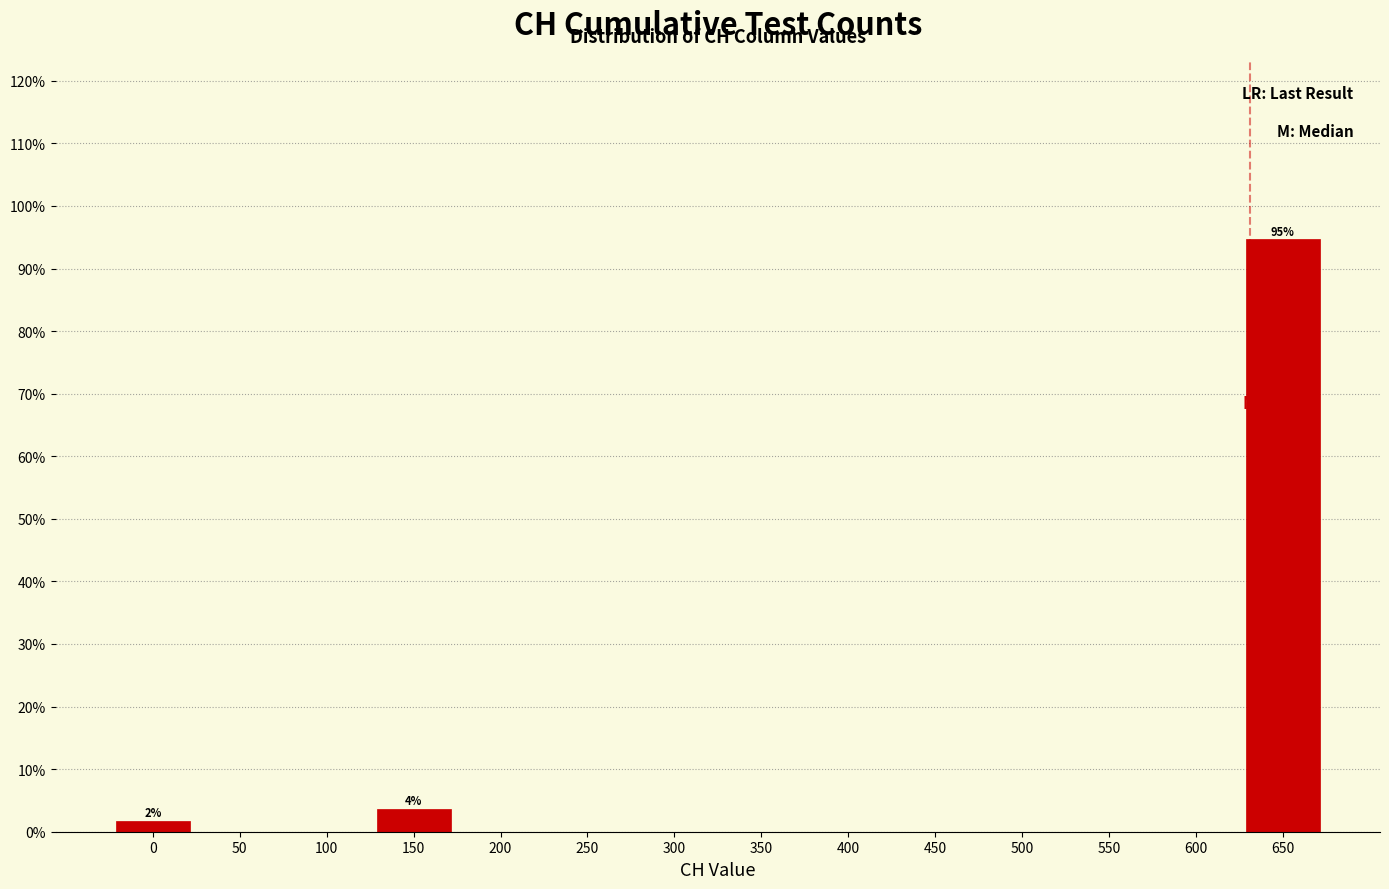

Over which range of the x-axis is the bar tallest?

625 to 675